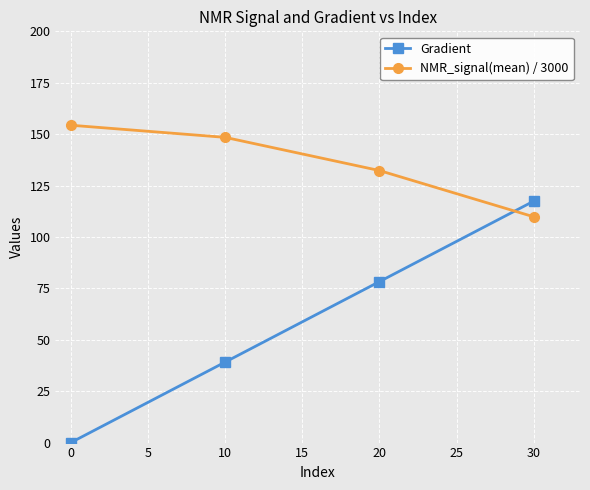

What are all the series names shown in the legend?

Gradient, NMR_signal(mean) / 3000